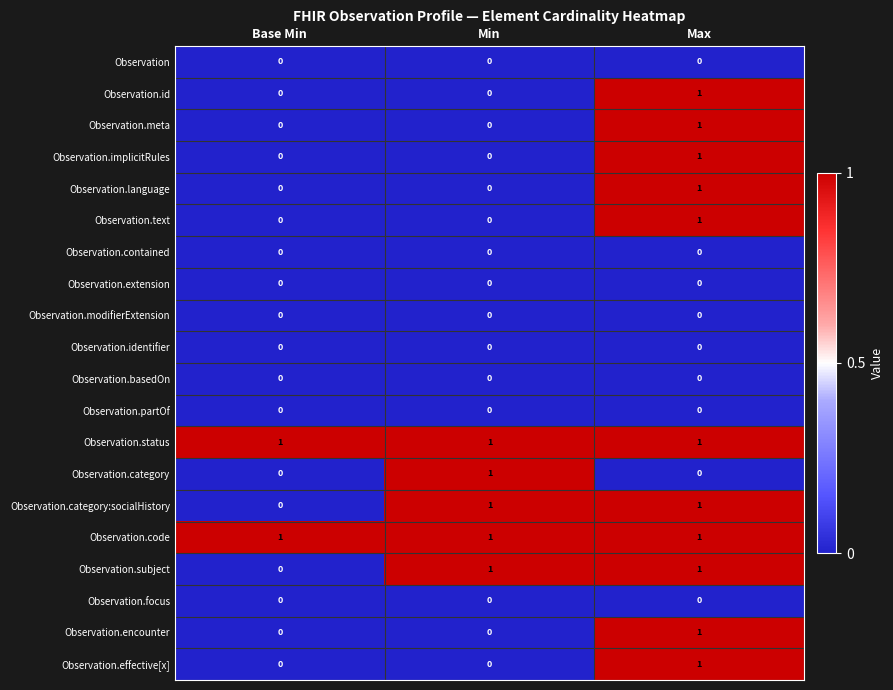

What is the maximum value shown in the chart?

1